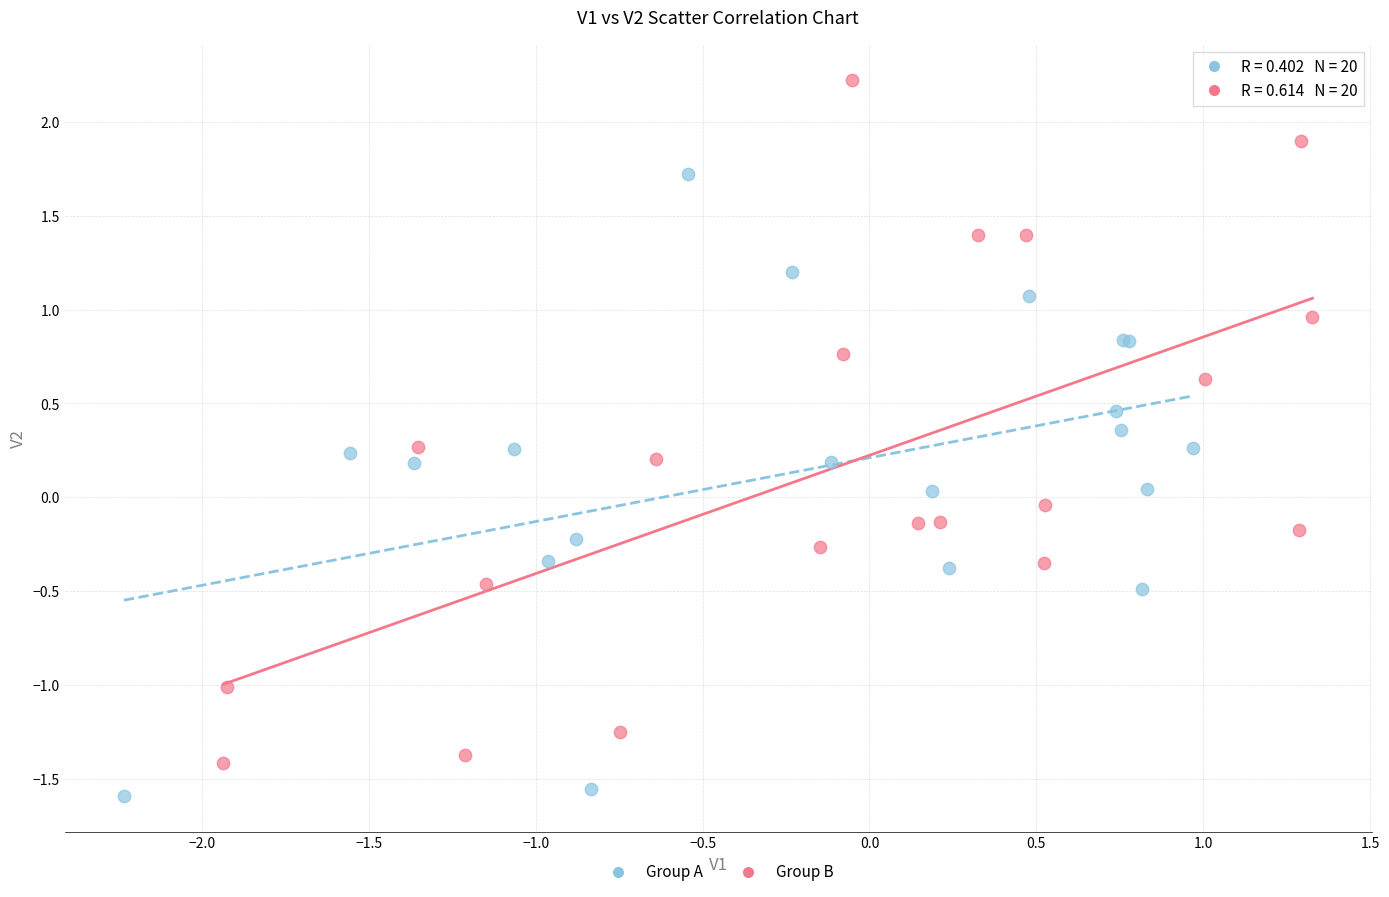

Which series reaches the minimum Y coordinate?

Group A